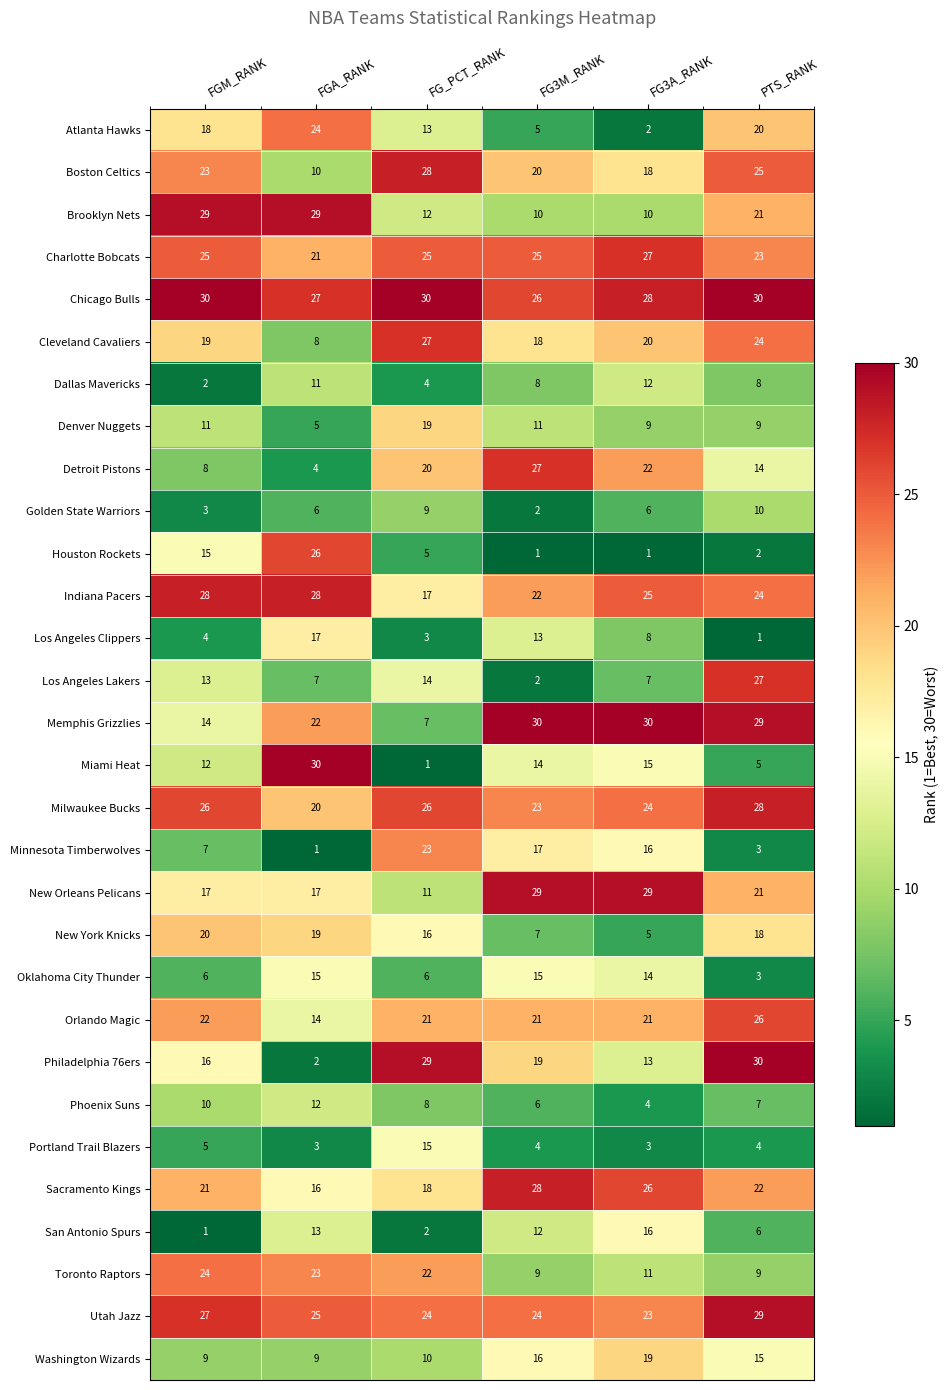

Which category has the lowest value in the Boston Celtics series?

FGA_RANK